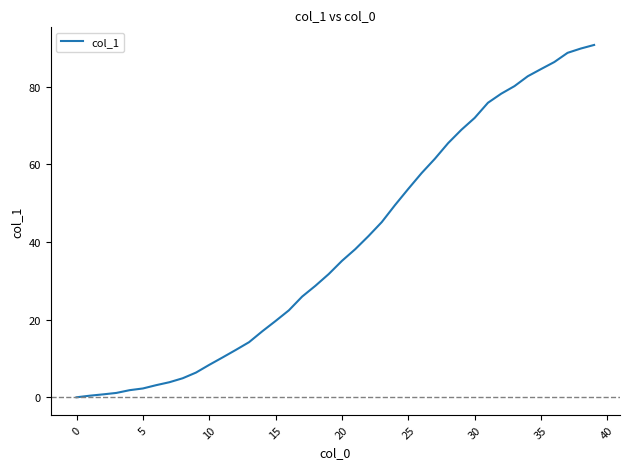

What is the greatest value displayed?

90.7